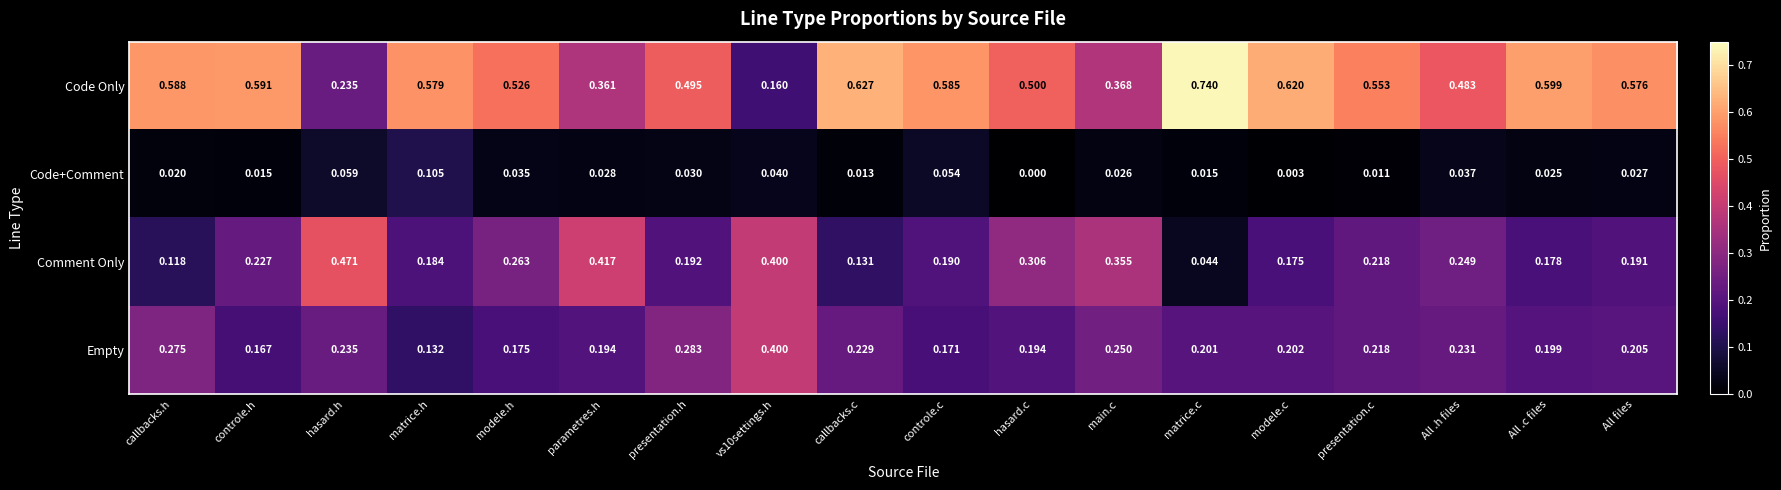

Where is Comment Only nearest to the value 0?

matrice.c